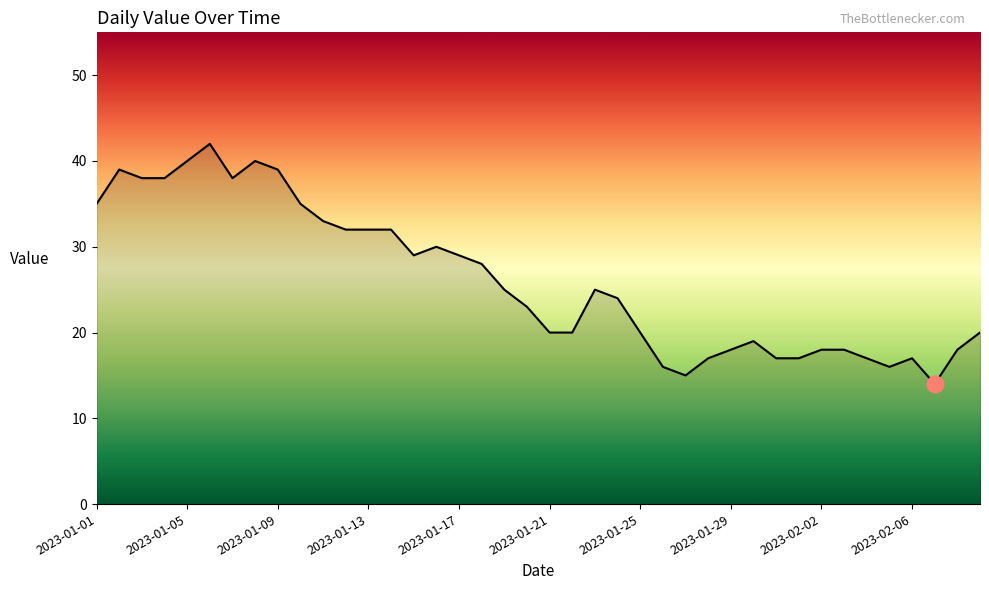

What is the minimum value shown in the chart?

14